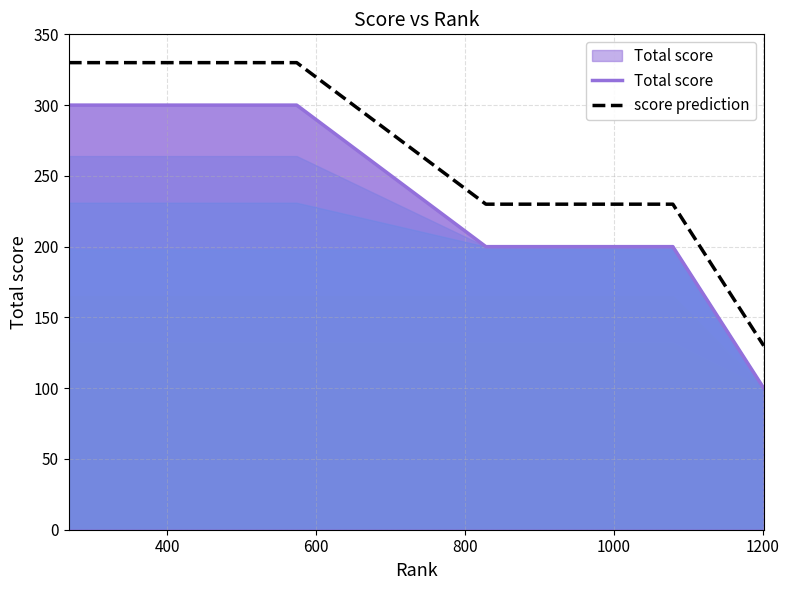

True or false: Total score and score prediction intersect in this chart.

False